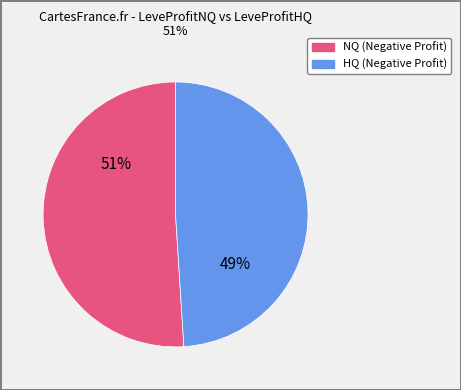

To the nearest percent, what is the difference between the largest and smallest slice percentages?

2%